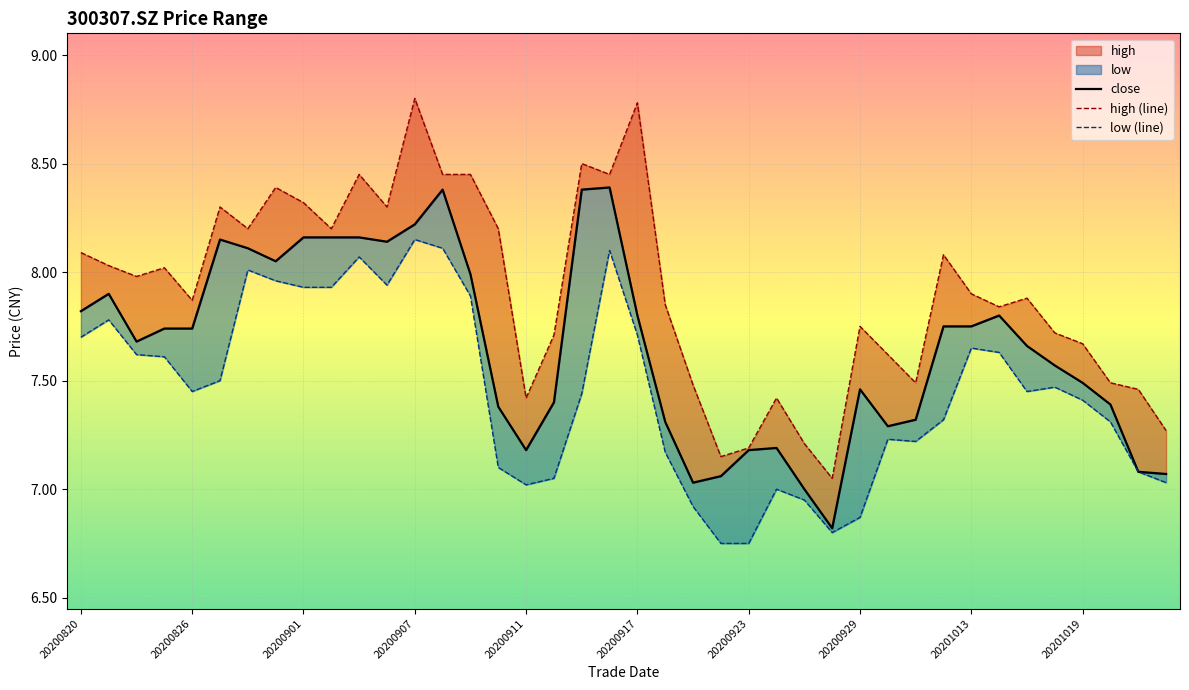

True or false: low (line) and close intersect in this chart.

False